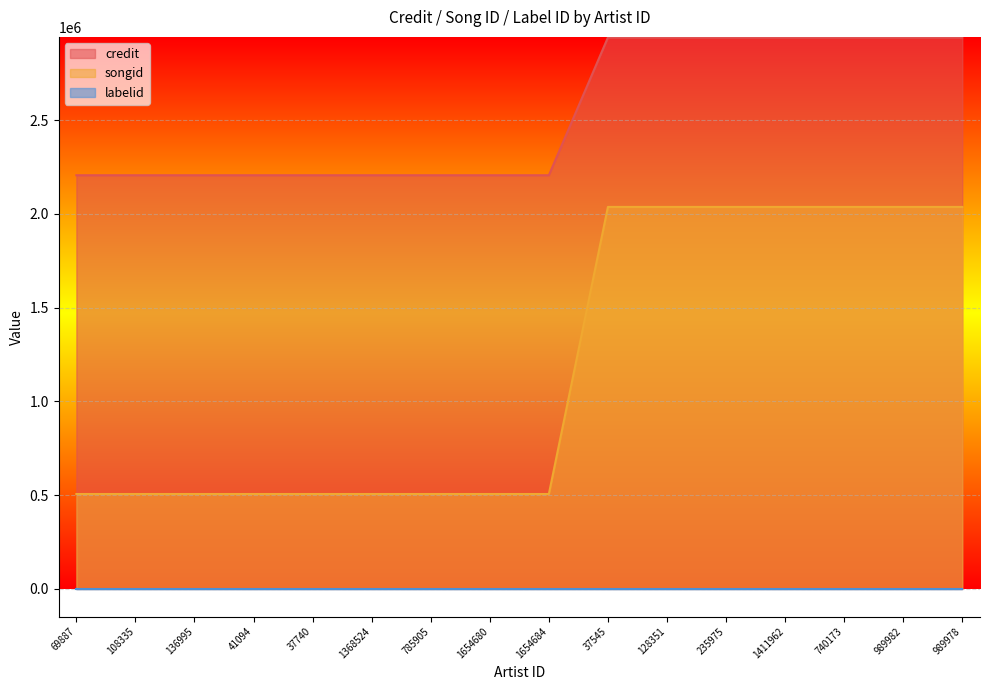

Which series has the widest spread of values?

songid